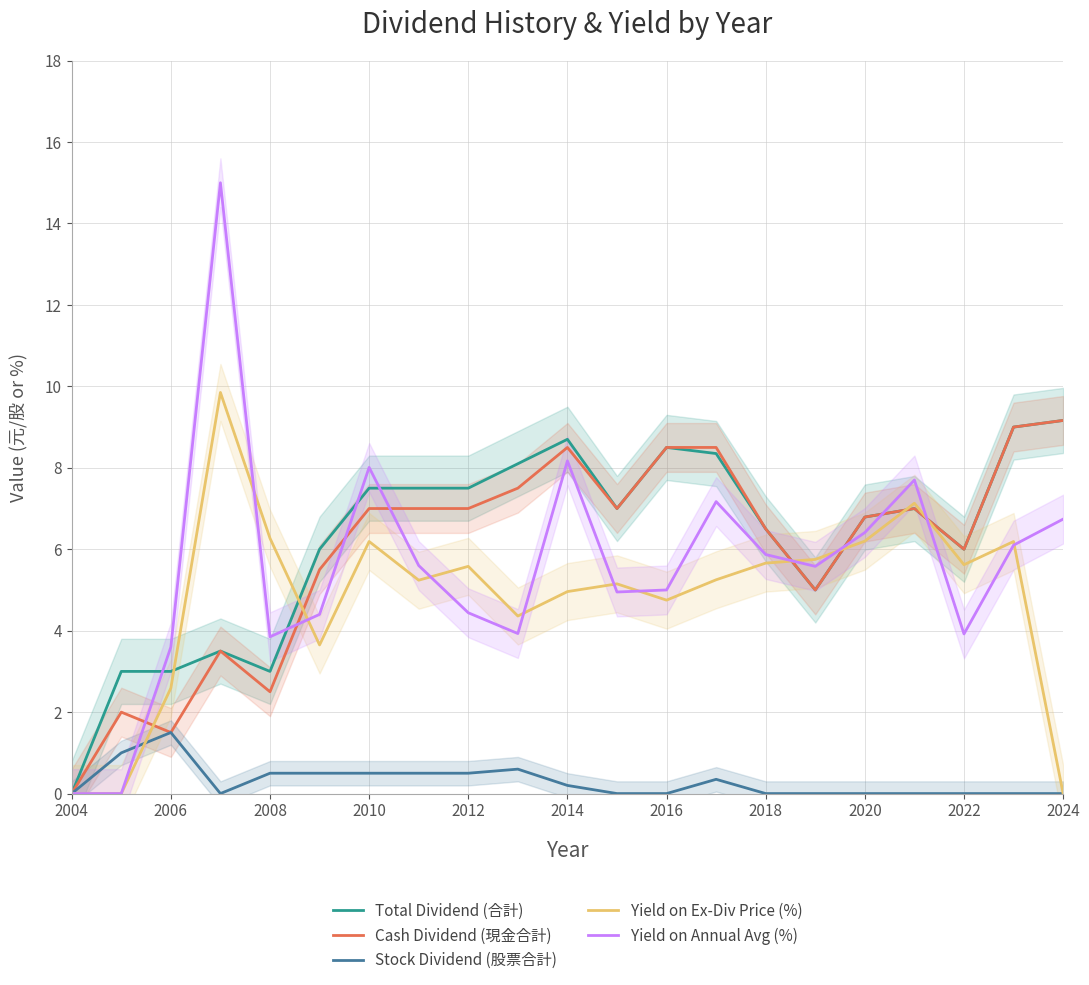

True or false: Yield on Annual Avg (%) has a value of 6.4 at 2012.

False